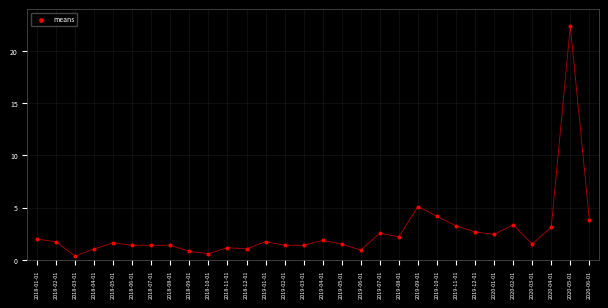

What Y value in the scatter plot is closest to 11?

5.1